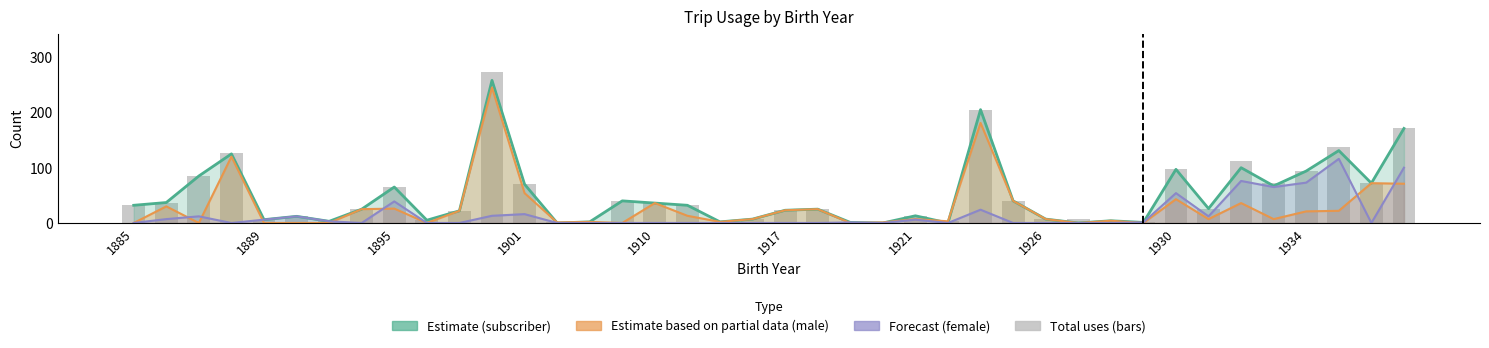

How many groups of bars are there?

40